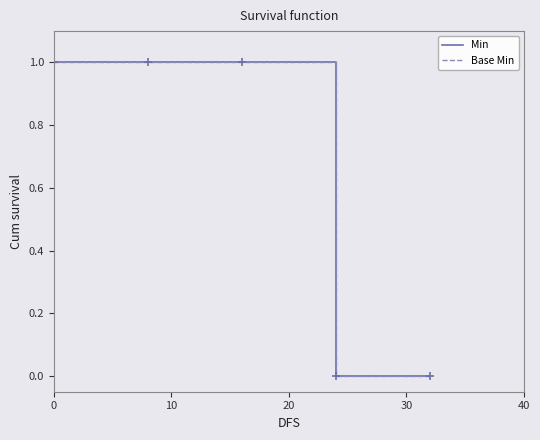

Does the chart display data point markers on the line(s)?

No